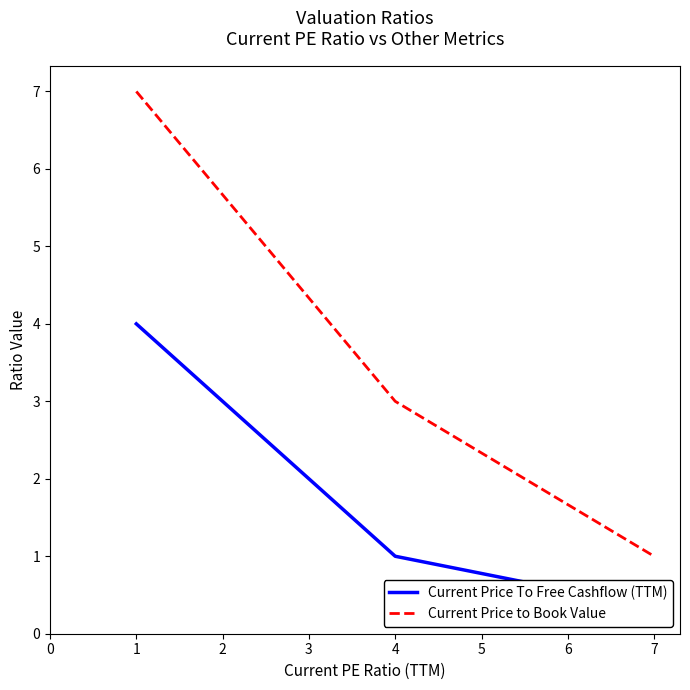

The value of Current Price to Book Value at 4 is 5. True or false?

False